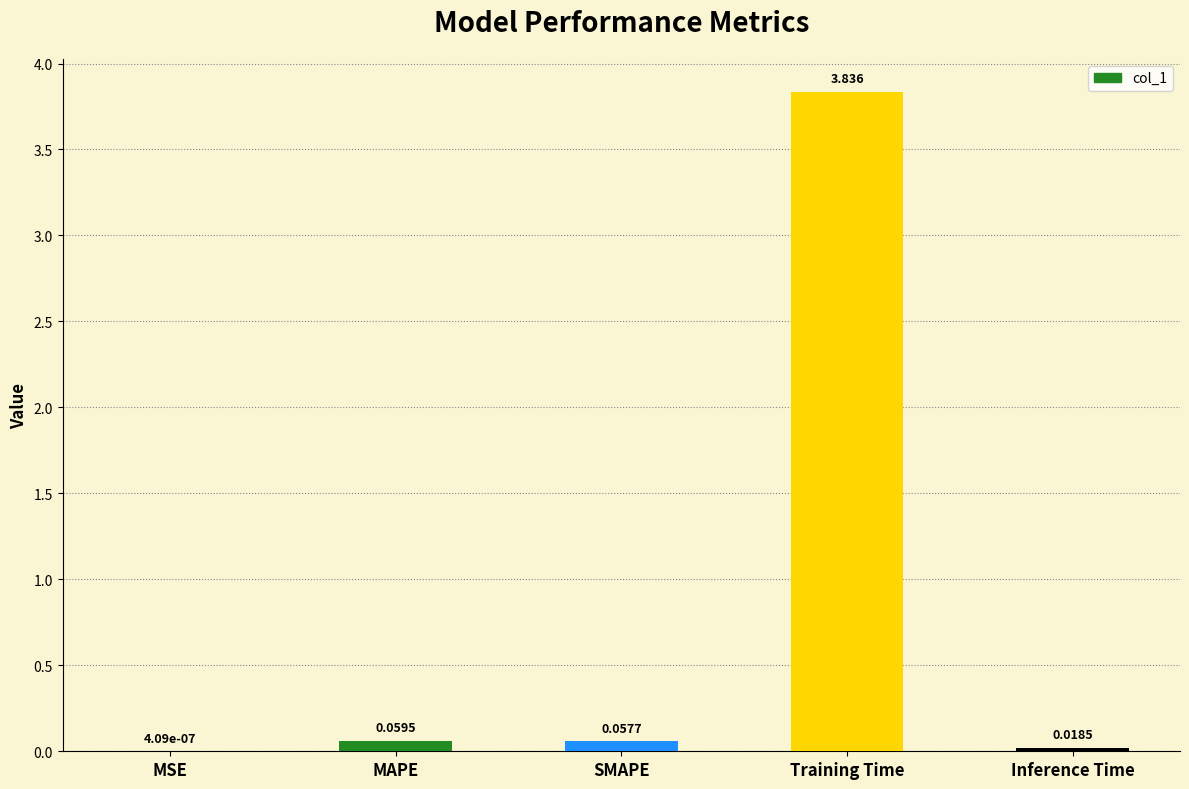

At which label is the value closest to 1?

MAPE